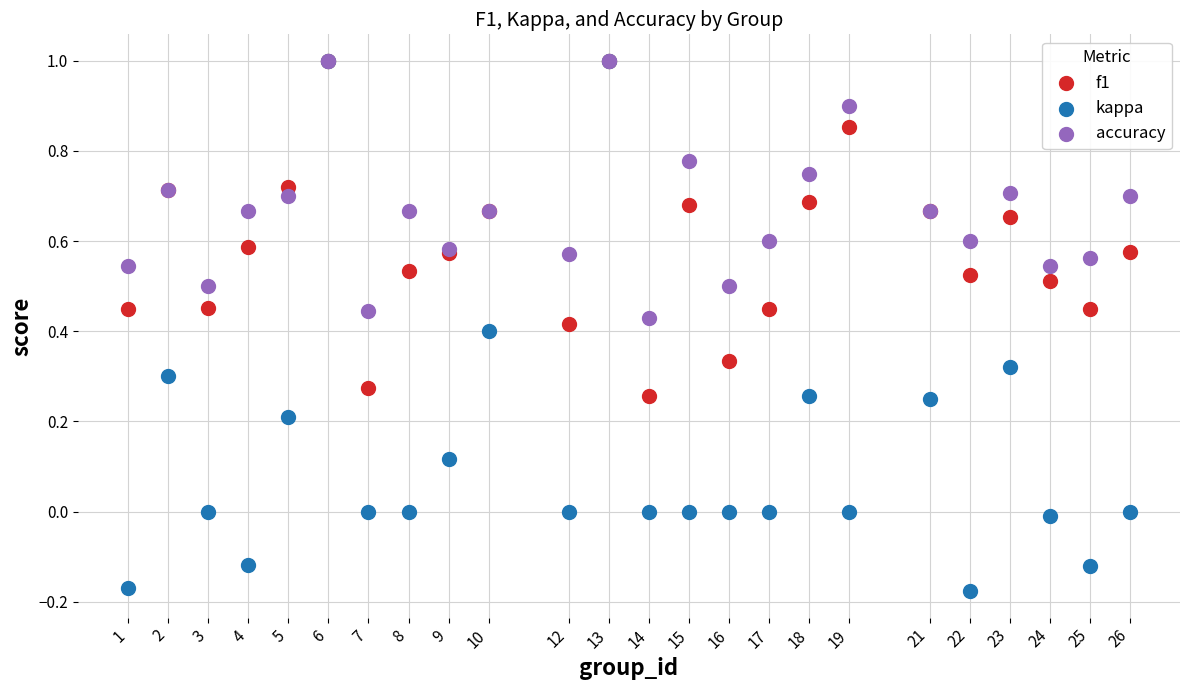

What are all the series names shown in the legend?

f1, kappa, accuracy